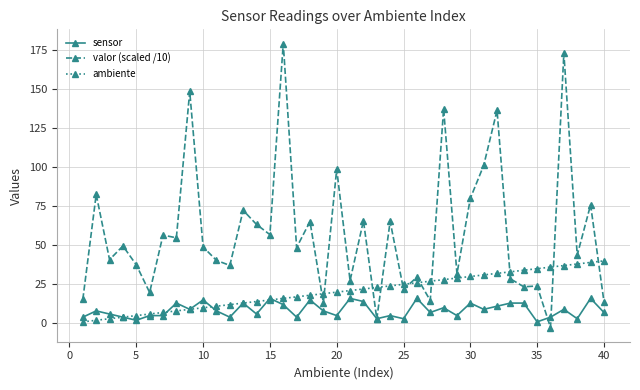

What is the value of the valor (scaled /10) point at the 15th from the left?

56.8